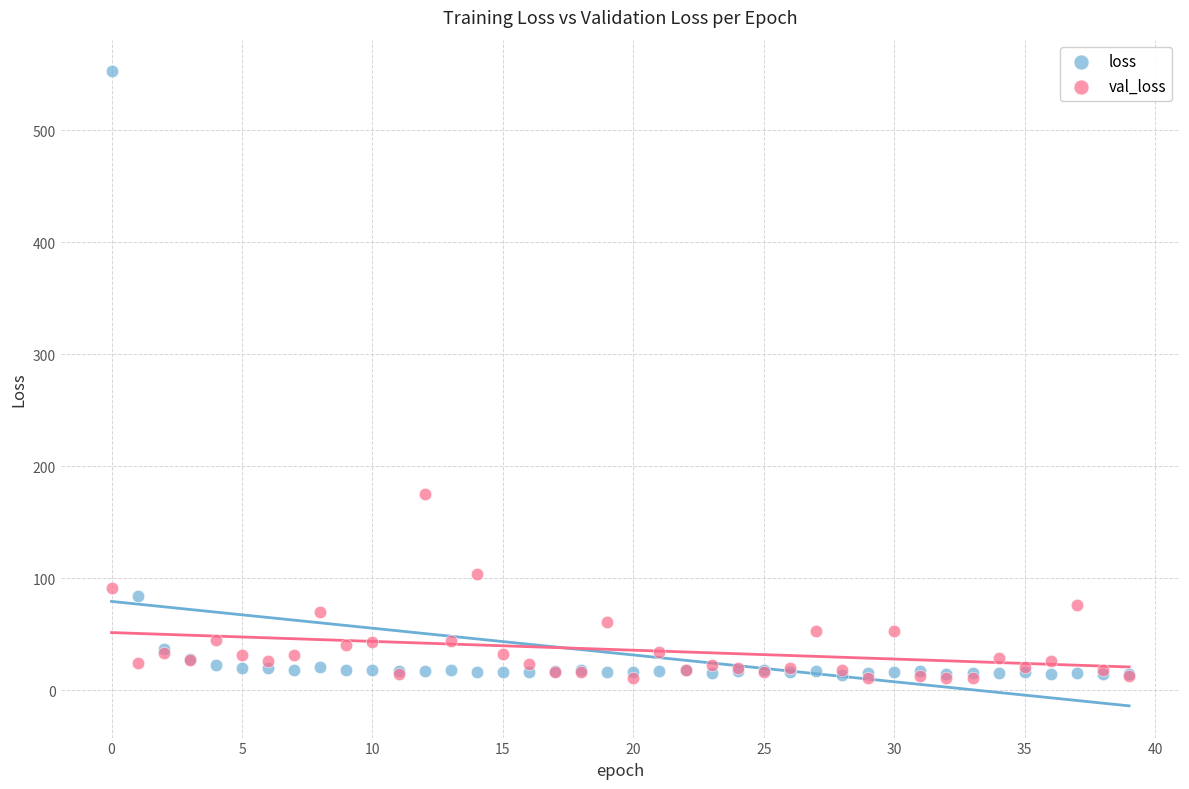

Across all series, what Y value is closest to 281?

175.2